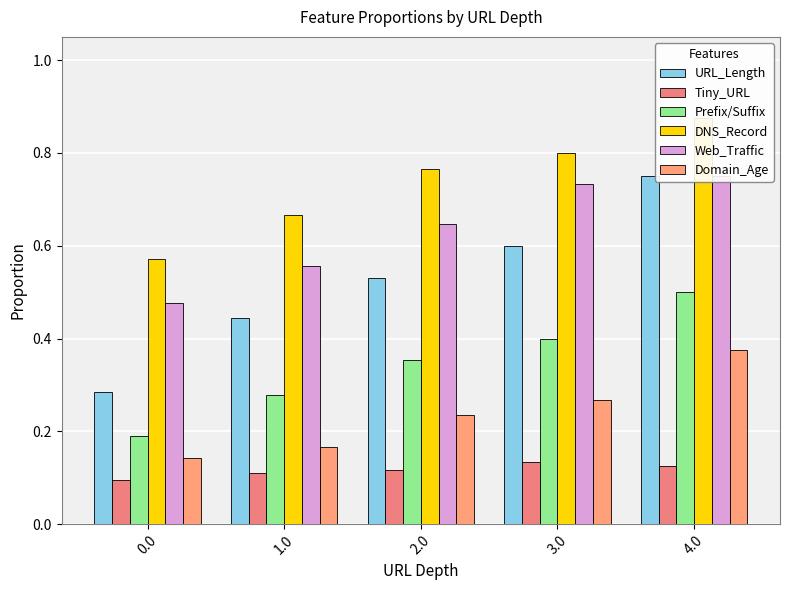

Which label corresponds to the largest value in the chart?

4.0